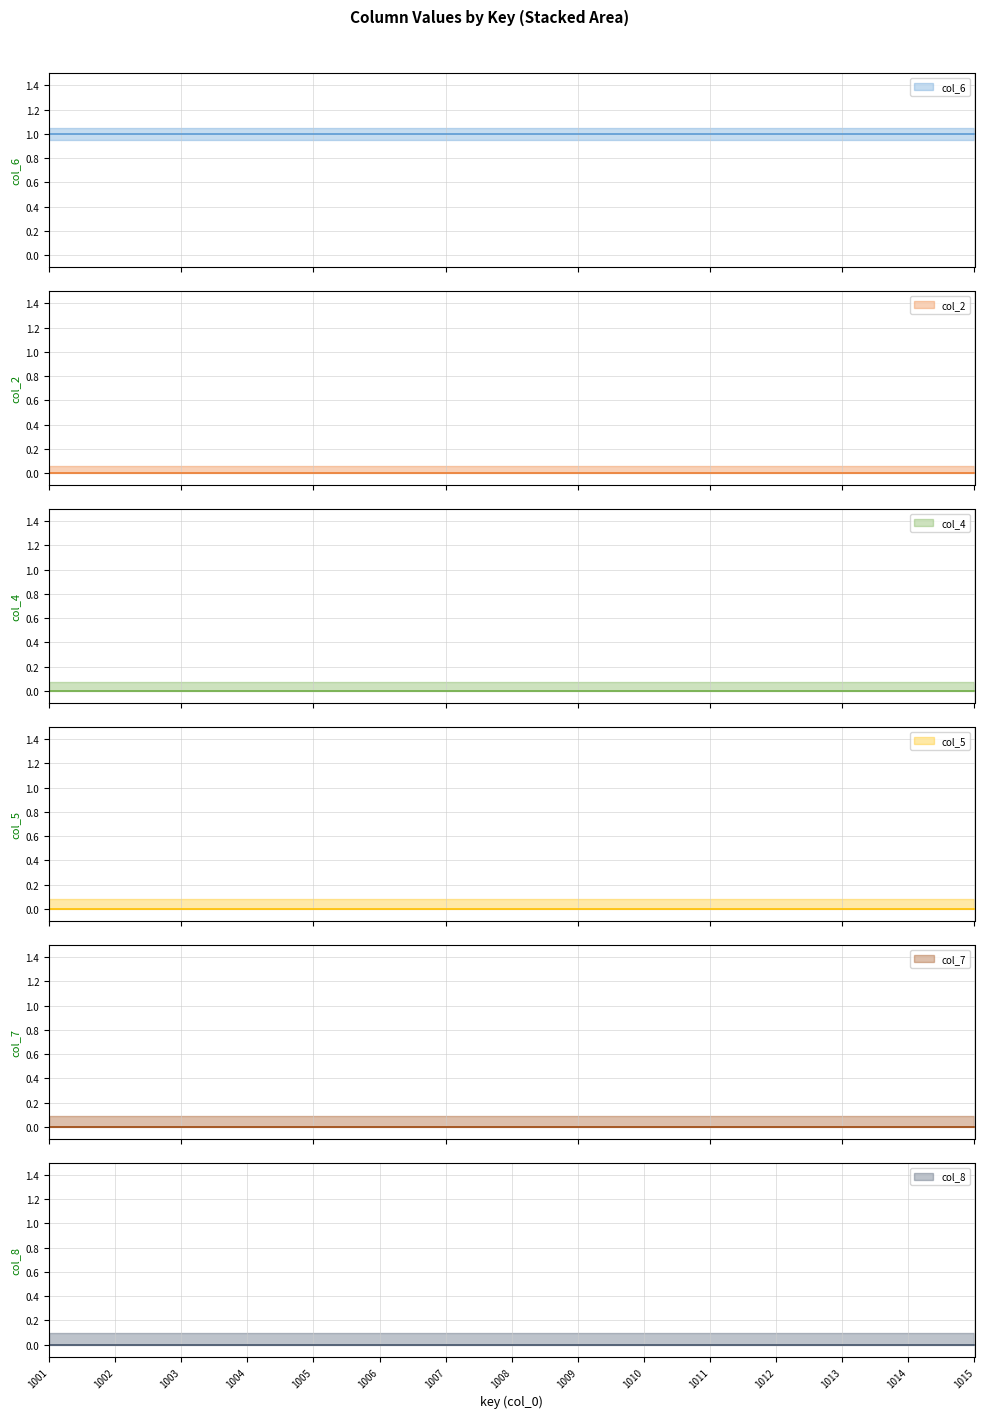

The value of col_4 at 1001 is 0. True or false?

True